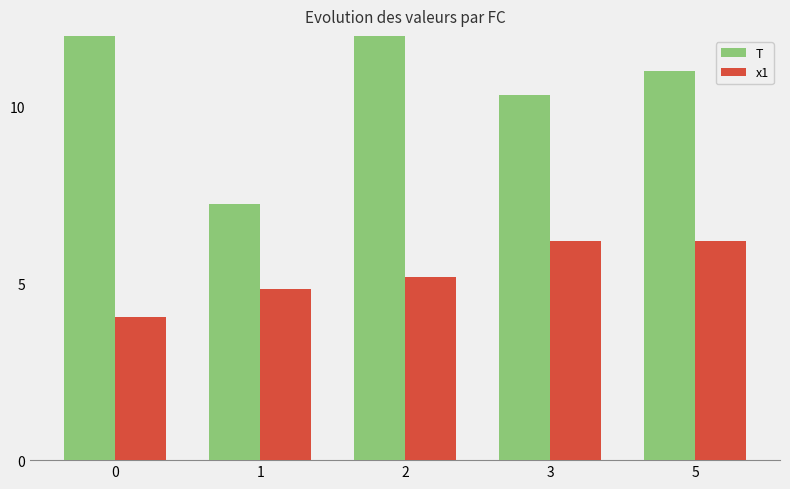

How many bars are there in each group?

2